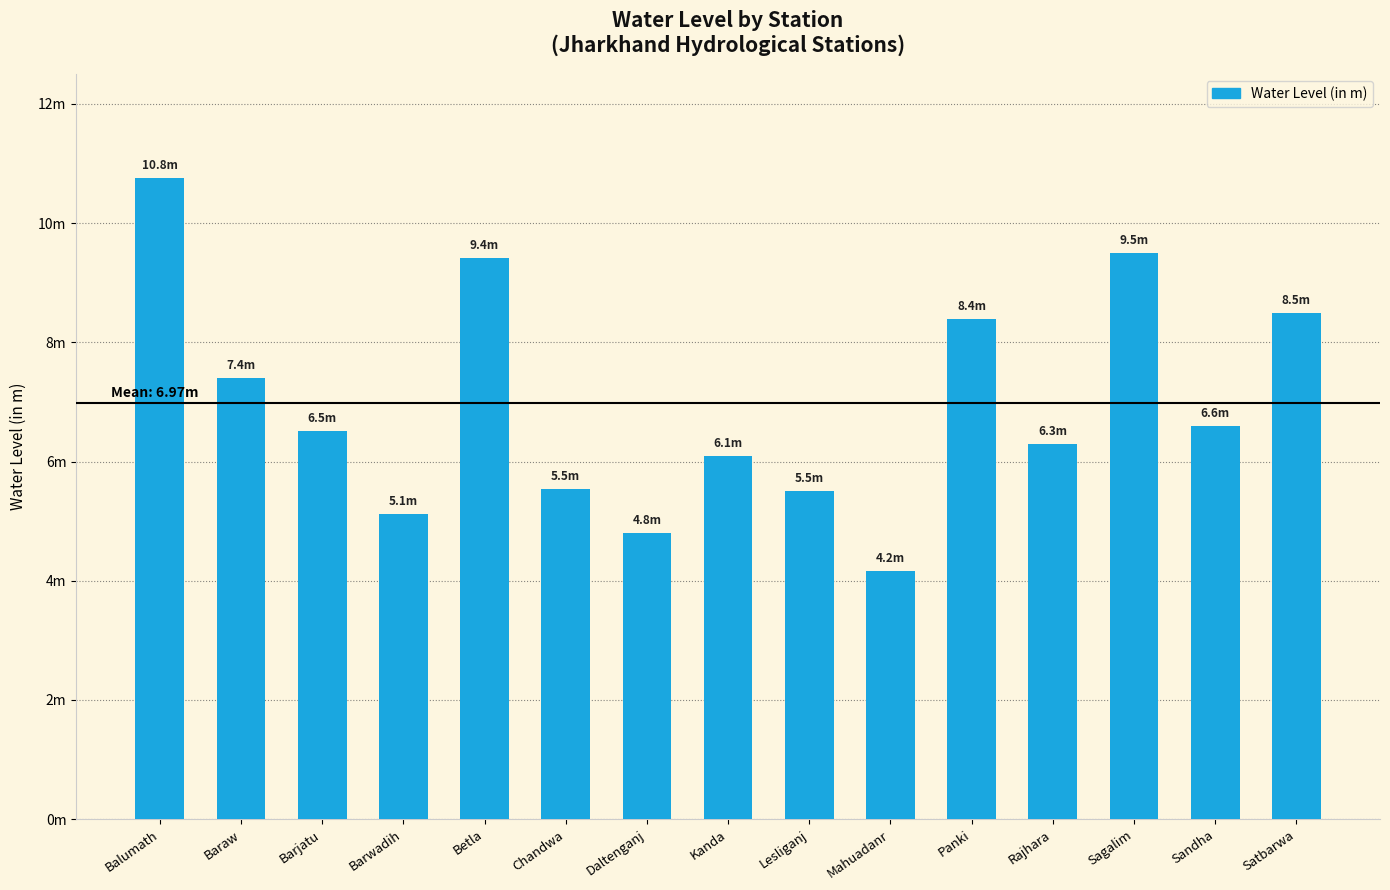

Are the bars horizontal?

No